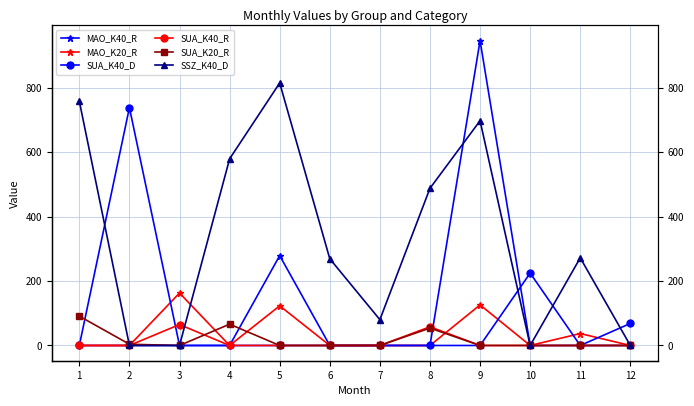

Reading left to right, transcribe all the data shown in this chart.

MAO_K40_R: 1=0.0	2=0.0	3=0.0	4=0.0	5=279.0	6=0.0	7=0.0	8=0.0	9=946.2	10=0.0	11=0.0	12=0.0
MAO_K20_R: 1=0.0	2=0.0	3=162.9	4=0.0	5=123.1	6=0.0	7=0.0	8=0.0	9=126.0	10=0.0	11=37.0	12=0.0
SUA_K40_D: 1=0.0	2=738.4	3=0.0	4=0.0	5=0.0	6=0.0	7=0.0	8=0.0	9=0.0	10=224.8	11=0.0	12=68.3
SUA_K40_R: 1=0.0	2=0.0	3=65.0	4=0.0	5=0.0	6=0.0	7=0.0	8=58.0	9=0.0	10=0.0	11=0.0	12=0.0
SUA_K20_R: 1=91.0	2=3.9	3=0.0	4=66.1	5=0.0	6=0.0	7=0.0	8=54.0	9=0.0	10=0.0	11=0.0	12=0.0
SSZ_K40_D: 1=758.0	2=0.0	3=0.0	4=579.3	5=814.9	6=269.1	7=80.1	8=488.0	9=697.7	10=0.0	11=272.0	12=0.0